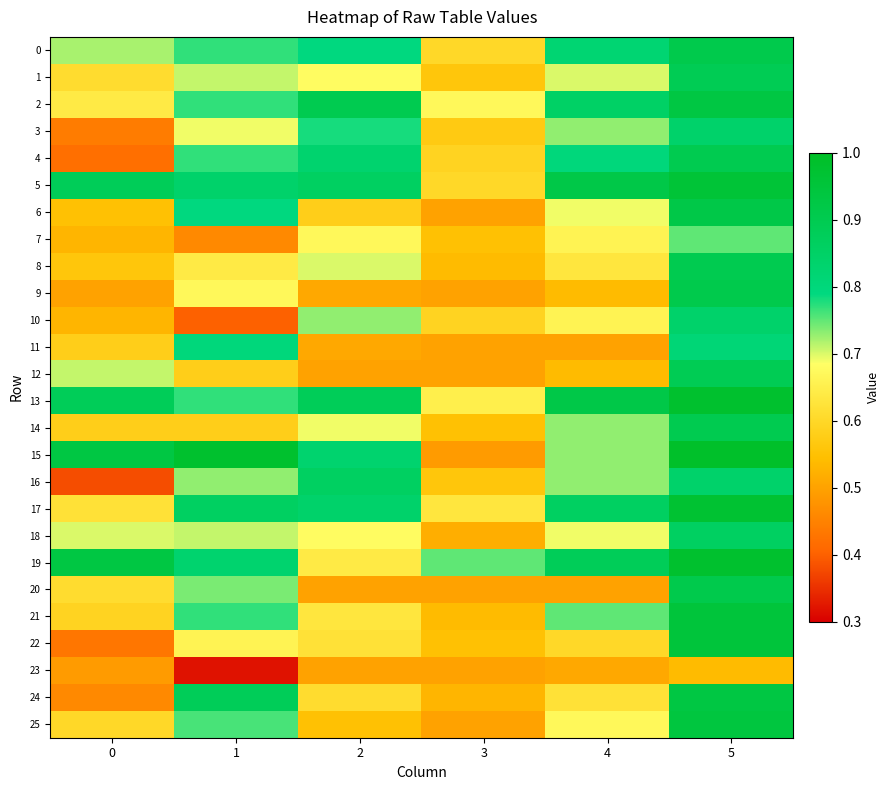

How many distinct data groups are displayed?

26